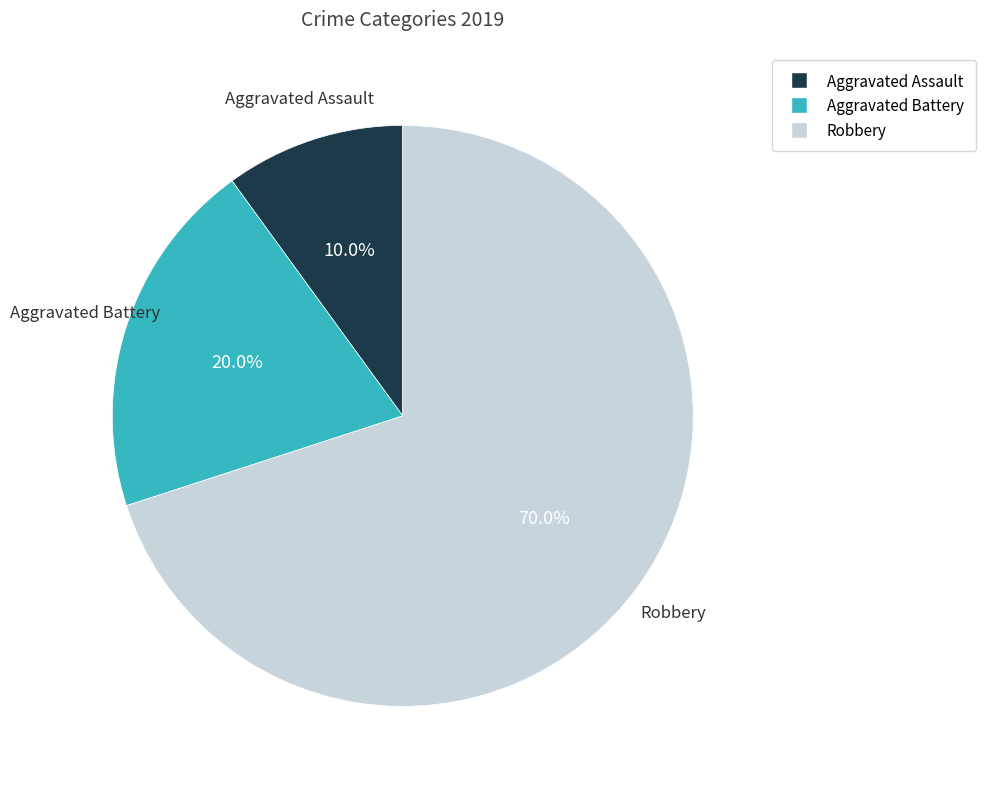

True or false: Aggravated Assault accounts for 3% of the total.

False